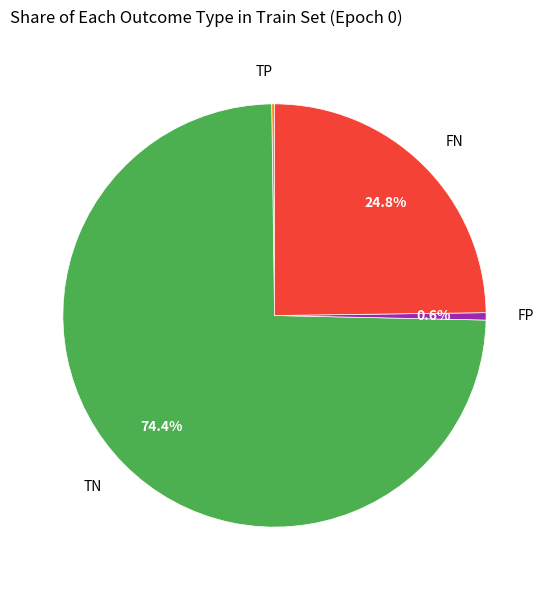

What is the largest slice in the pie chart?

TN